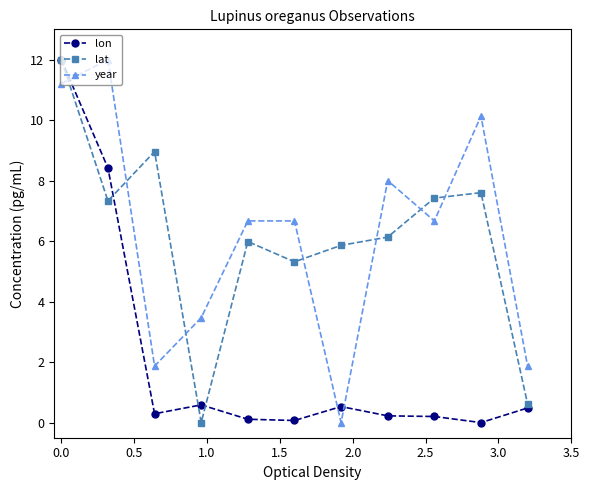

What is the sum of all lon values?

22.9